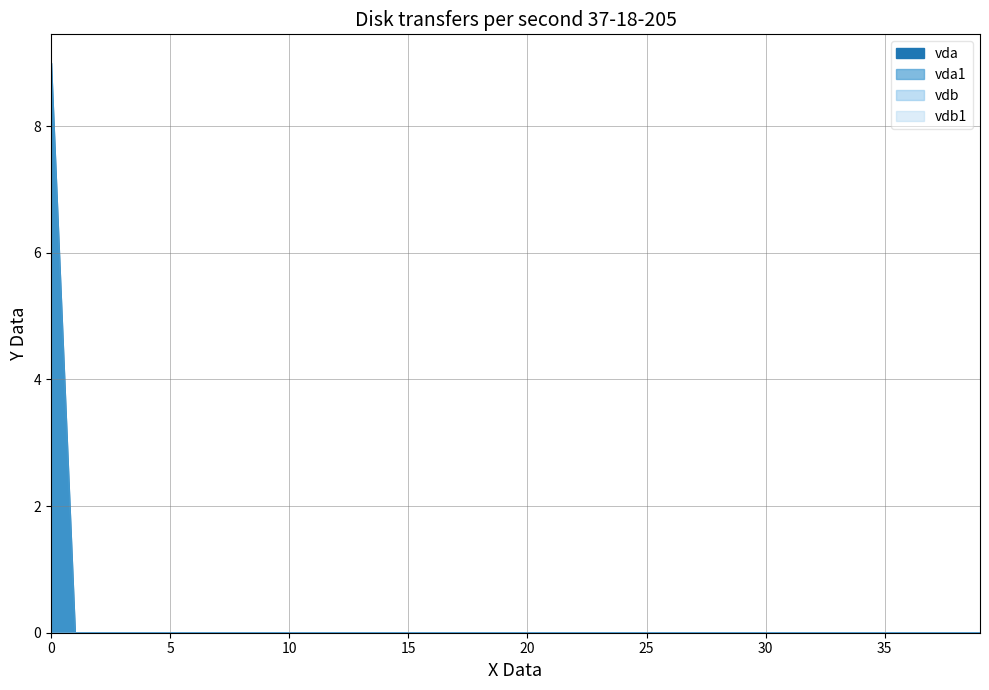

What is the maximum value shown in the chart?

9